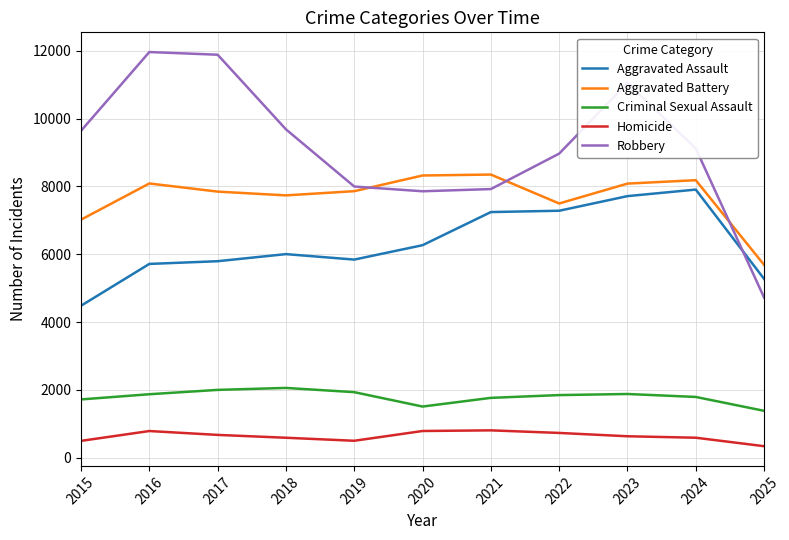

At which category is the sum across all series the highest?

2023